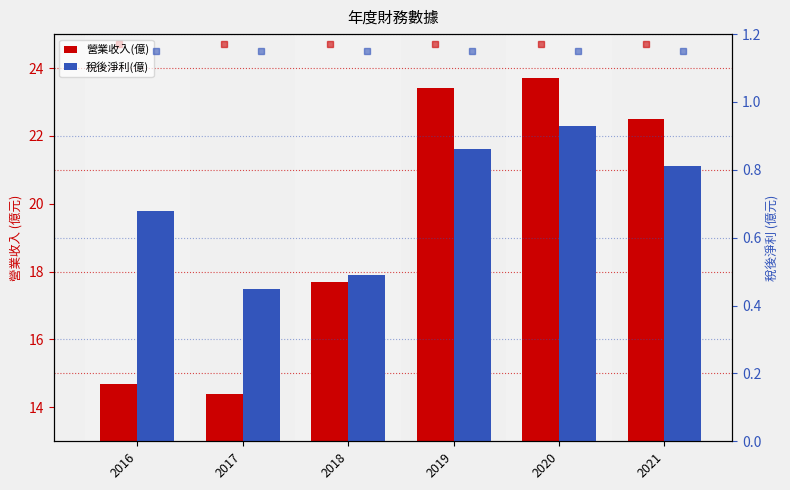

What are all the series names shown in the legend?

營業收入(億), 稅後淨利(億)